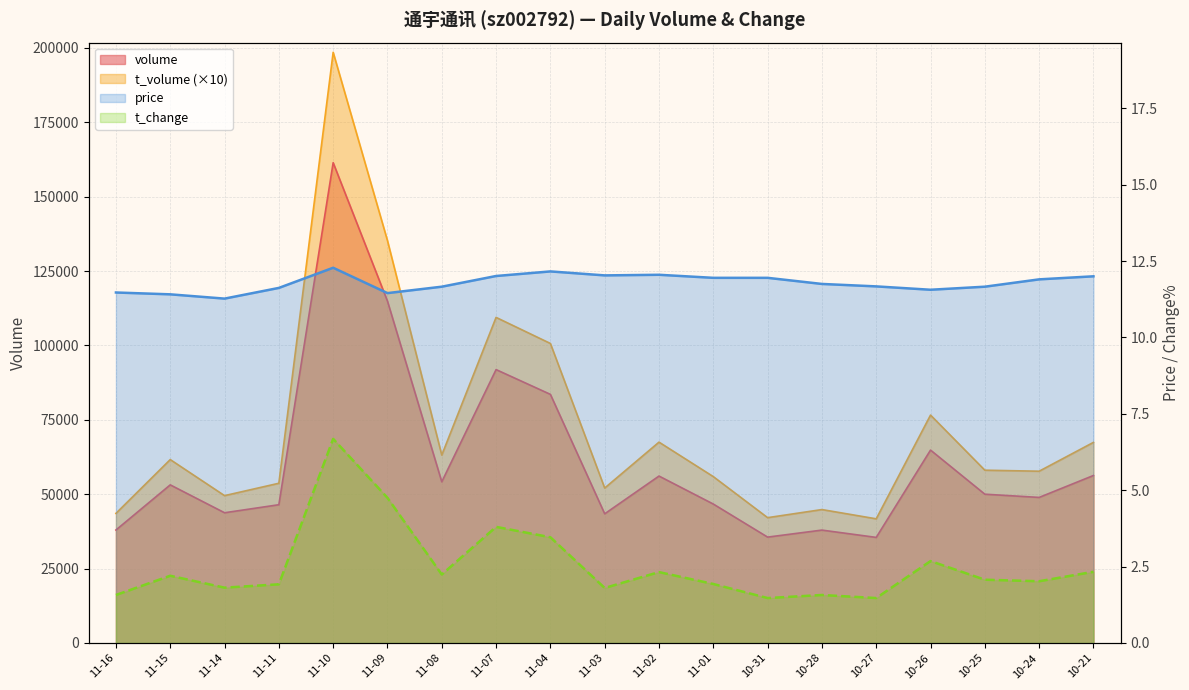

Which label corresponds to the smallest value in the chart?

10-31